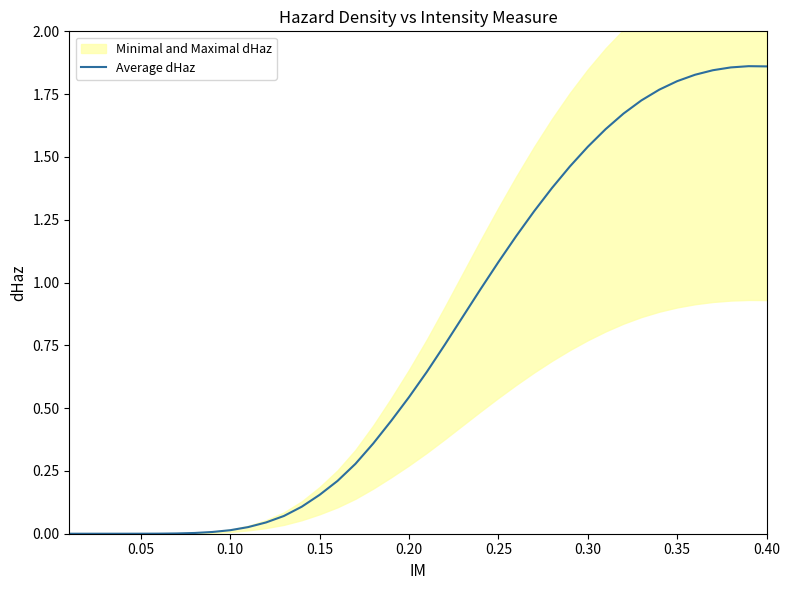

The value of Average dHaz at 0.35 is 1.8. True or false?

True